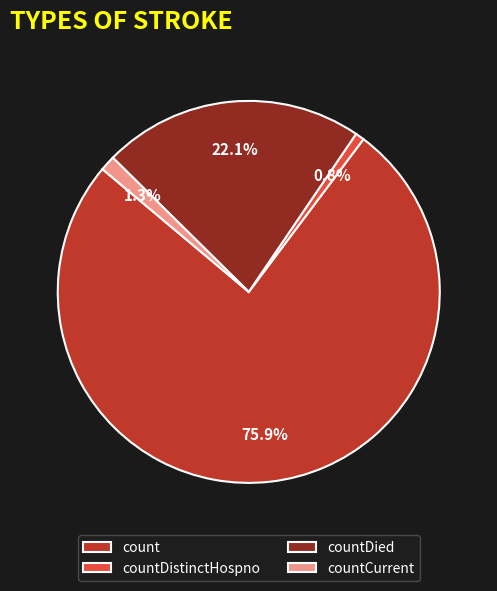

What is the largest slice in the pie chart?

count